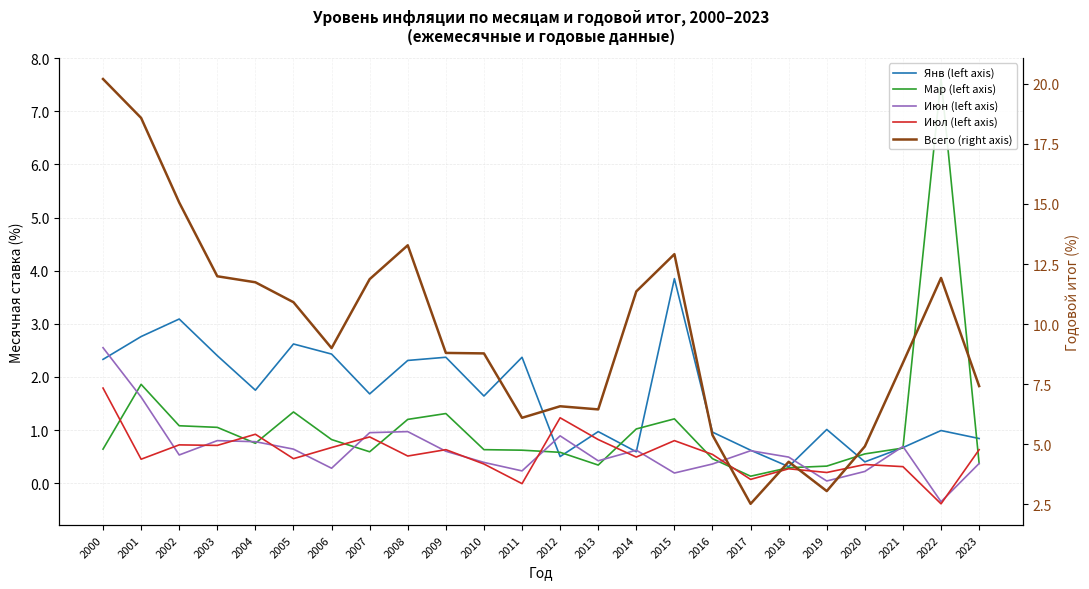

Where does the Июн (left axis) series first go above 0?

2000